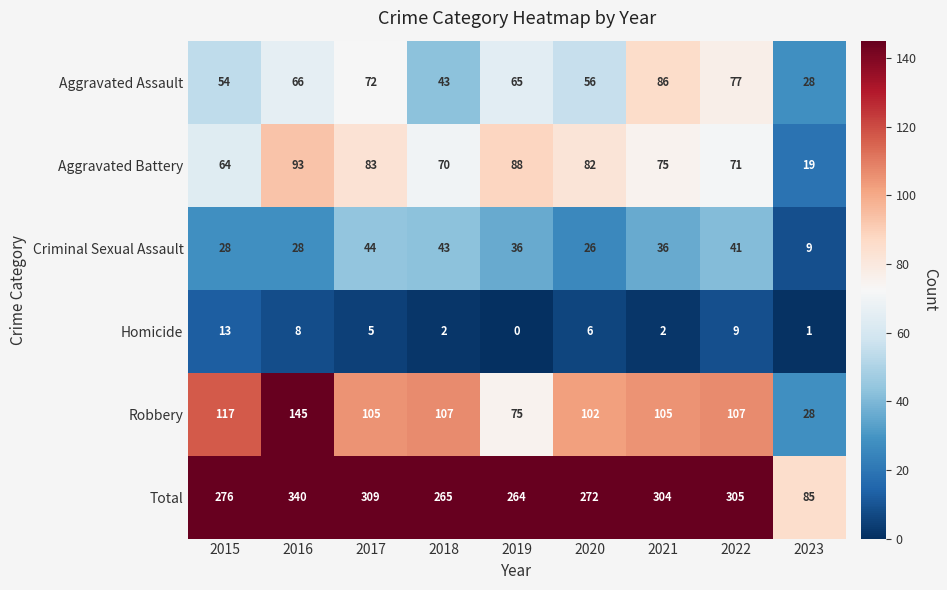

List the series in order of their peak value, highest first.

Total, Robbery, Aggravated Battery, Aggravated Assault, Criminal Sexual Assault, Homicide